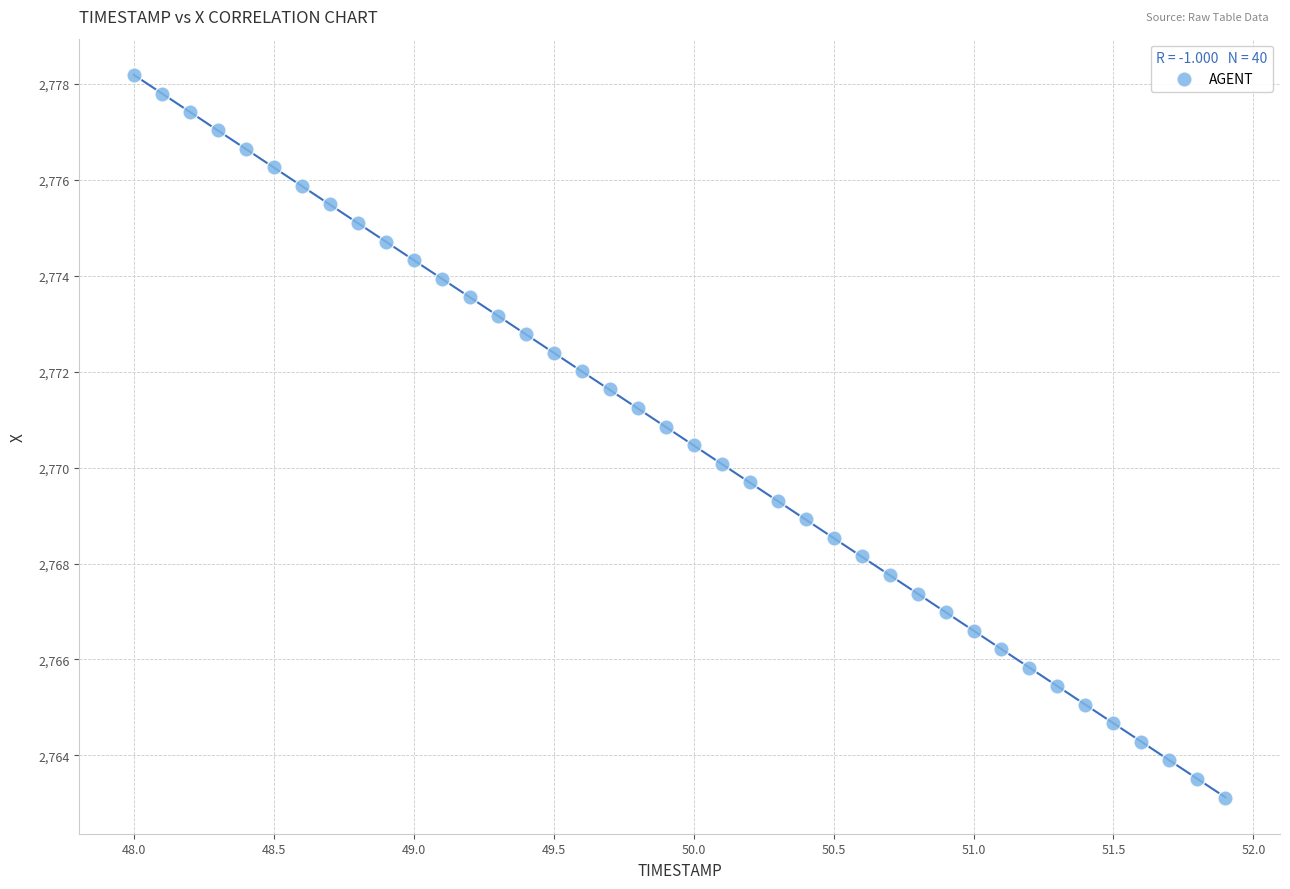

What is the range of X values (max minus min)?

3.9